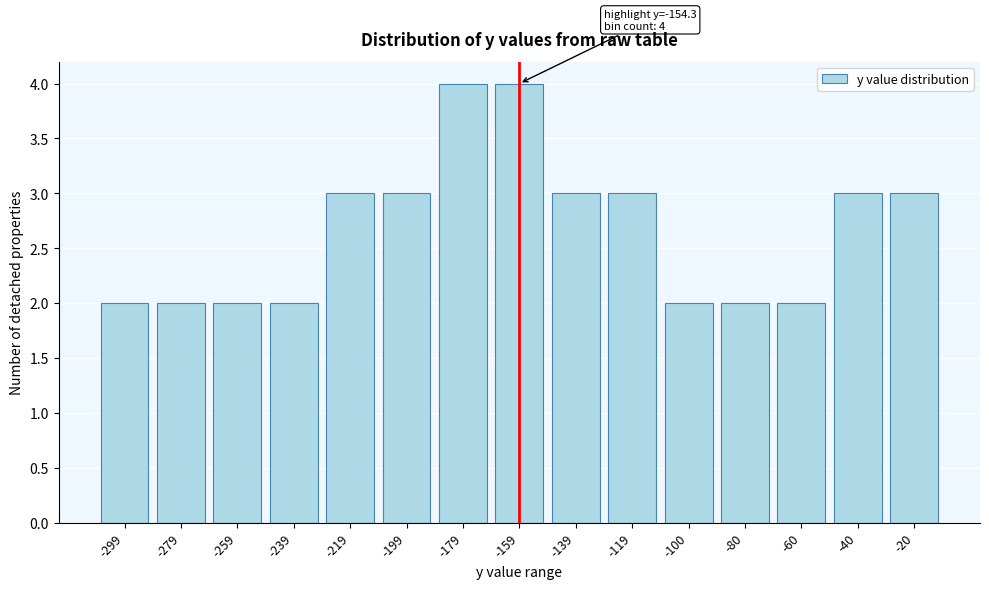

Reading right to left, transcribe all the data shown in this chart.

3	3	2	2	2	3	3	4	4	3	3	2	2	2	2